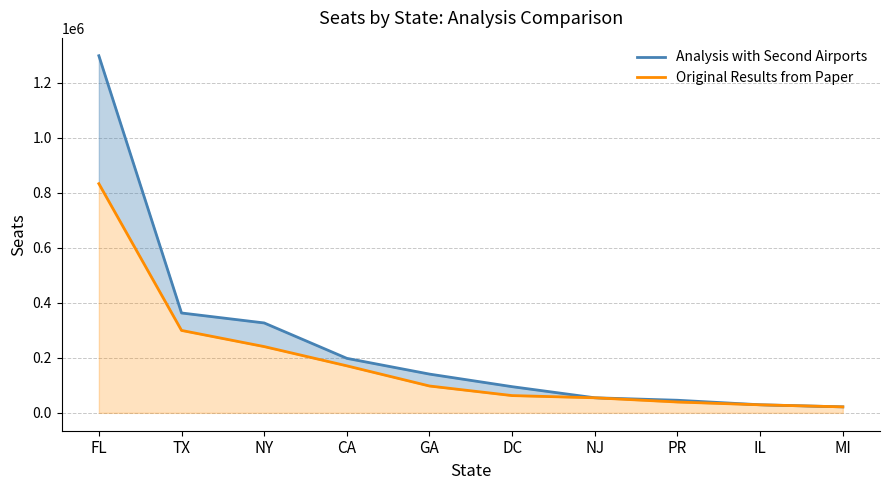

At which label does Analysis with Second Airports first exceed 140924?

FL